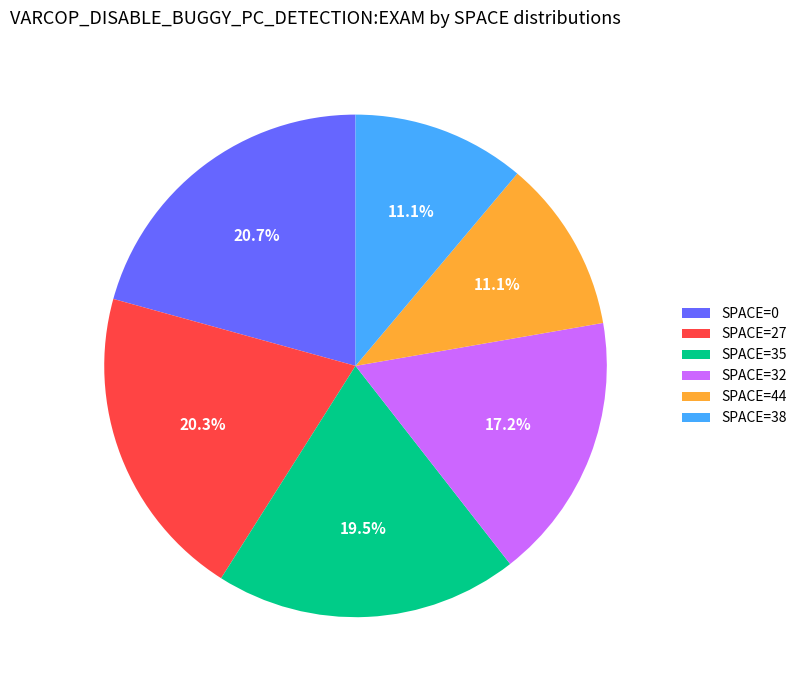

To the nearest percent, what is the average slice percentage?

17%